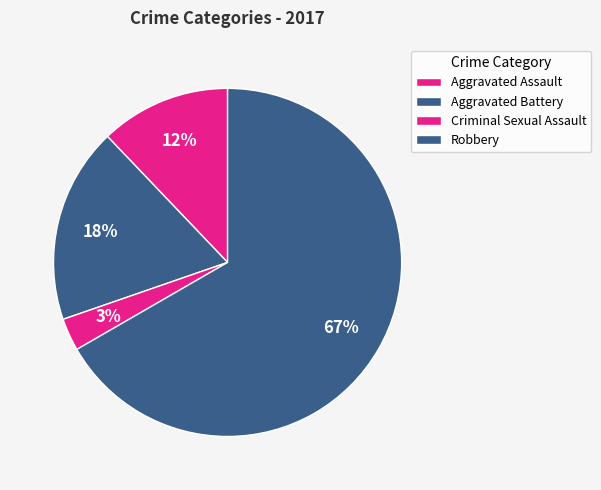

The Criminal Sexual Assault slice represents 3% of the pie. True or false?

True